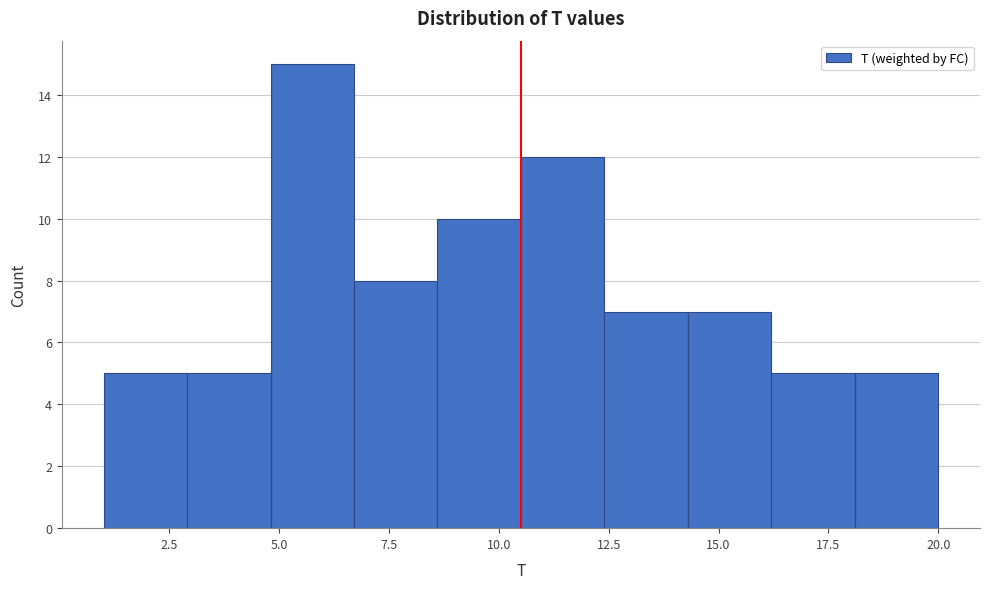

Read against the x-axis, roughly where is the centre of the tallest bar?

6.0